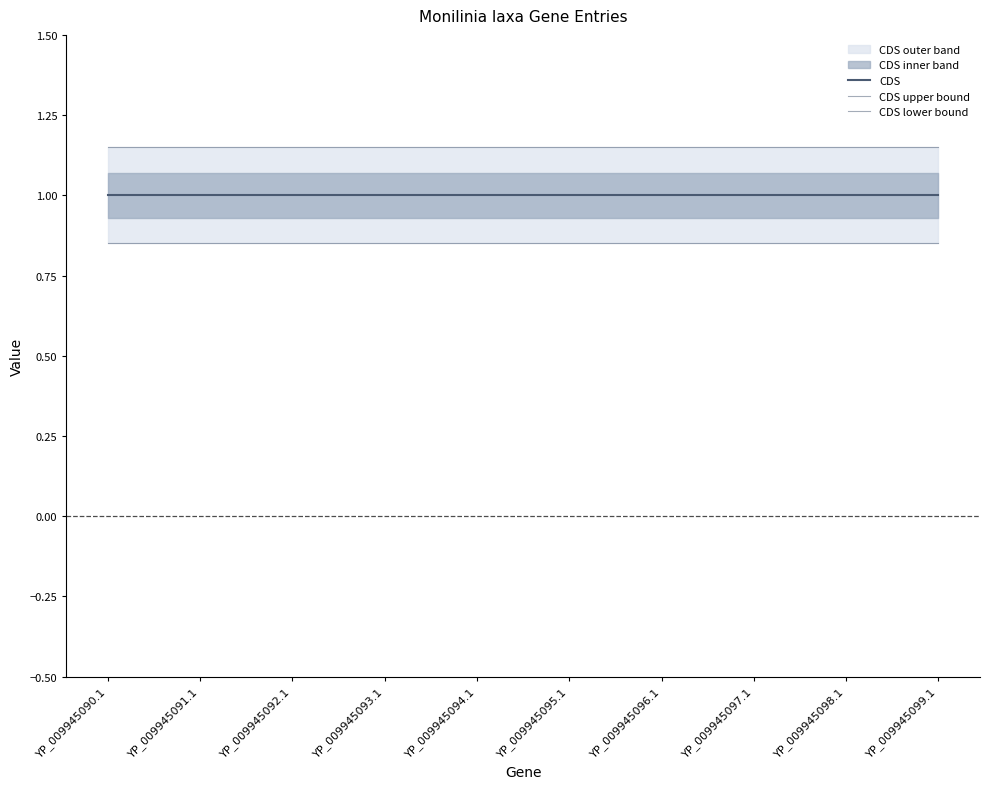

Reading right to left, transcribe all the data shown in this chart.

CDS: YP_009945099.1=1.0	YP_009945098.1=1.0	YP_009945097.1=1.0	YP_009945096.1=1.0	YP_009945095.1=1.0	YP_009945094.1=1.0	YP_009945093.1=1.0	YP_009945092.1=1.0	YP_009945091.1=1.0	YP_009945090.1=1.0
CDS upper bound: YP_009945099.1=1.1	YP_009945098.1=1.1	YP_009945097.1=1.1	YP_009945096.1=1.1	YP_009945095.1=1.1	YP_009945094.1=1.1	YP_009945093.1=1.1	YP_009945092.1=1.1	YP_009945091.1=1.1	YP_009945090.1=1.1
CDS lower bound: YP_009945099.1=0.8	YP_009945098.1=0.8	YP_009945097.1=0.8	YP_009945096.1=0.8	YP_009945095.1=0.8	YP_009945094.1=0.8	YP_009945093.1=0.8	YP_009945092.1=0.8	YP_009945091.1=0.8	YP_009945090.1=0.8